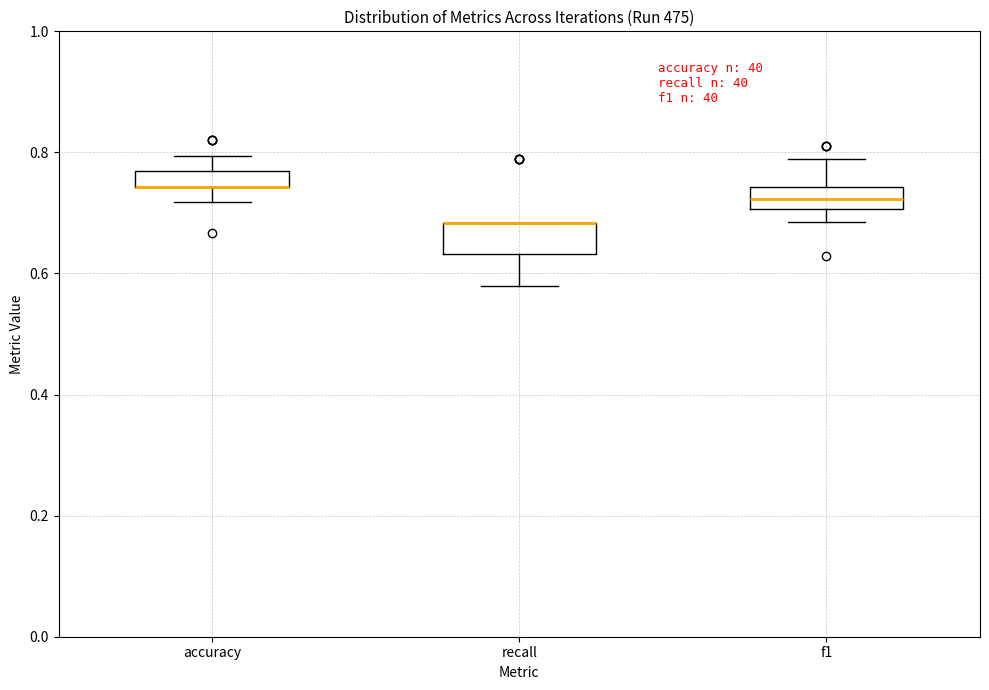

Where is the upper edge of the box for accuracy on the y-axis? The values are not printed on the chart, so give them approximately, as read against the axis.

0.76